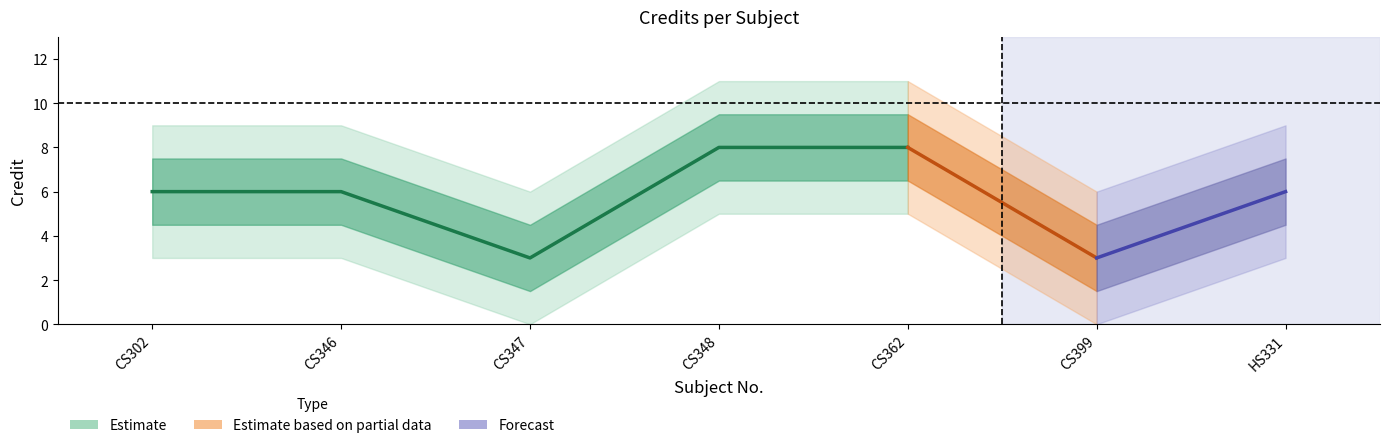

What is the label of the 3rd point from the left?

CS347